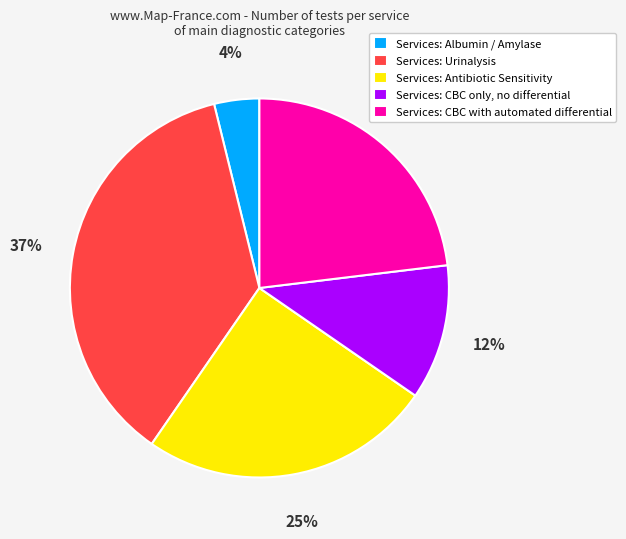

To the nearest percent, what is the average slice percentage?

20%